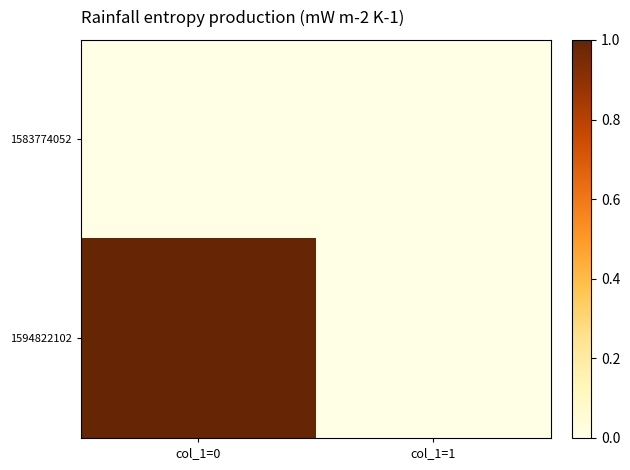

At how many categories does at least one series exceed 0?

1